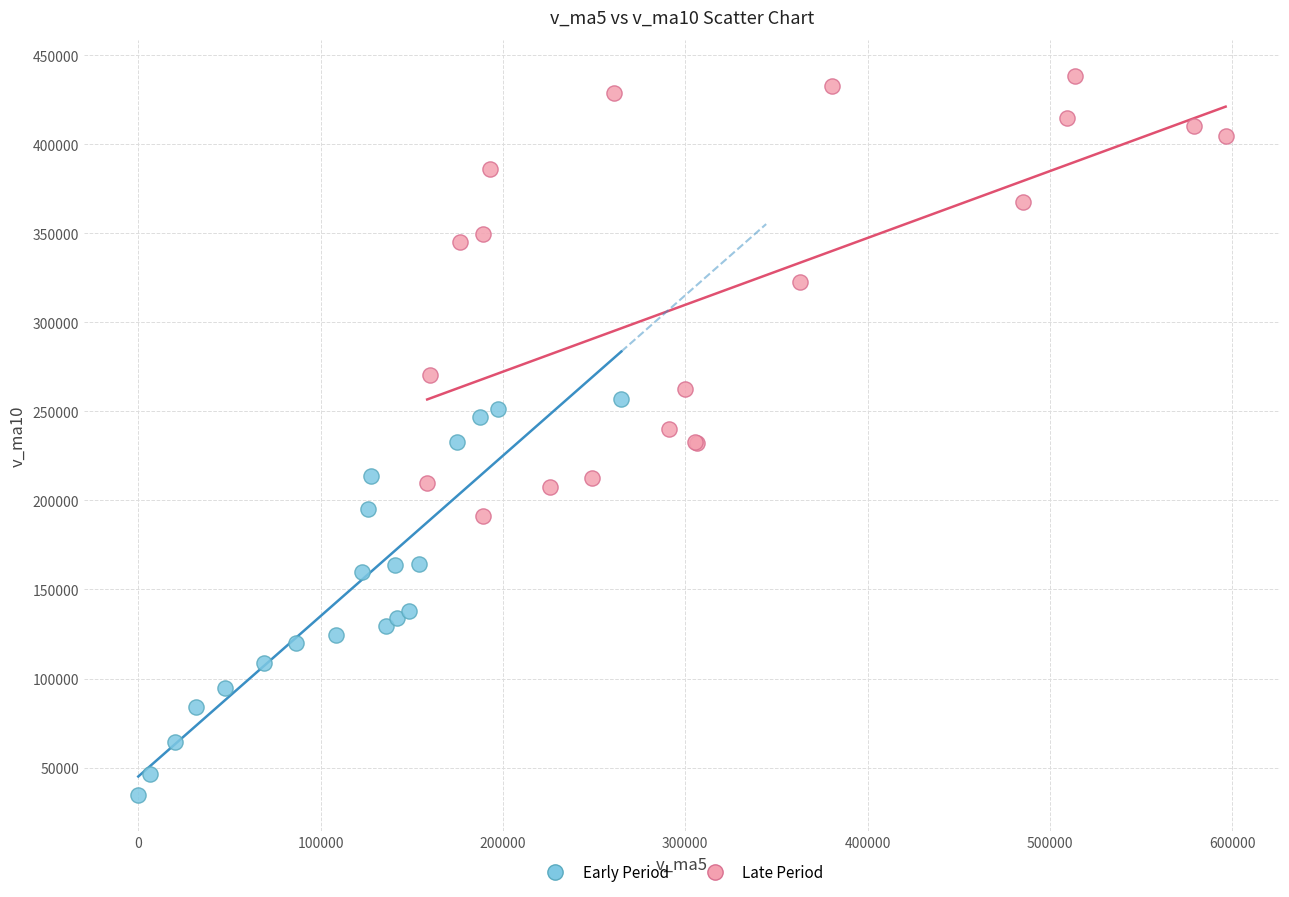

Which series contains the lowest Y value?

Early Period